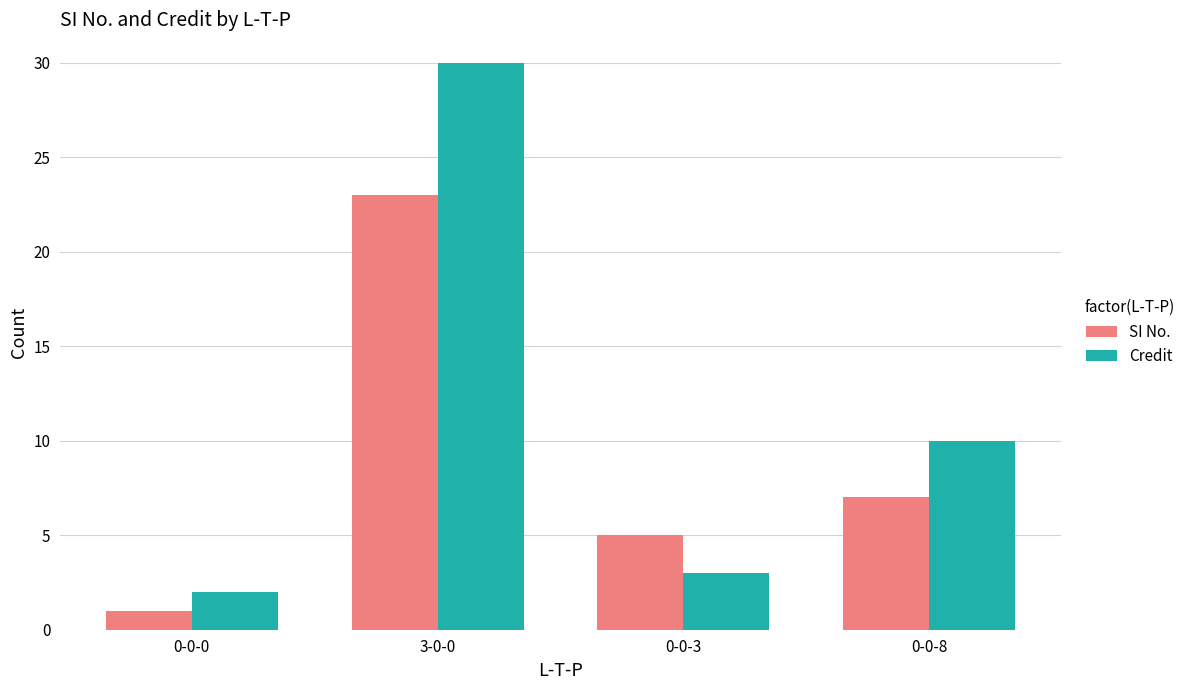

What is the approximate value of Credit at 0-0-8, to the nearest 10?

10